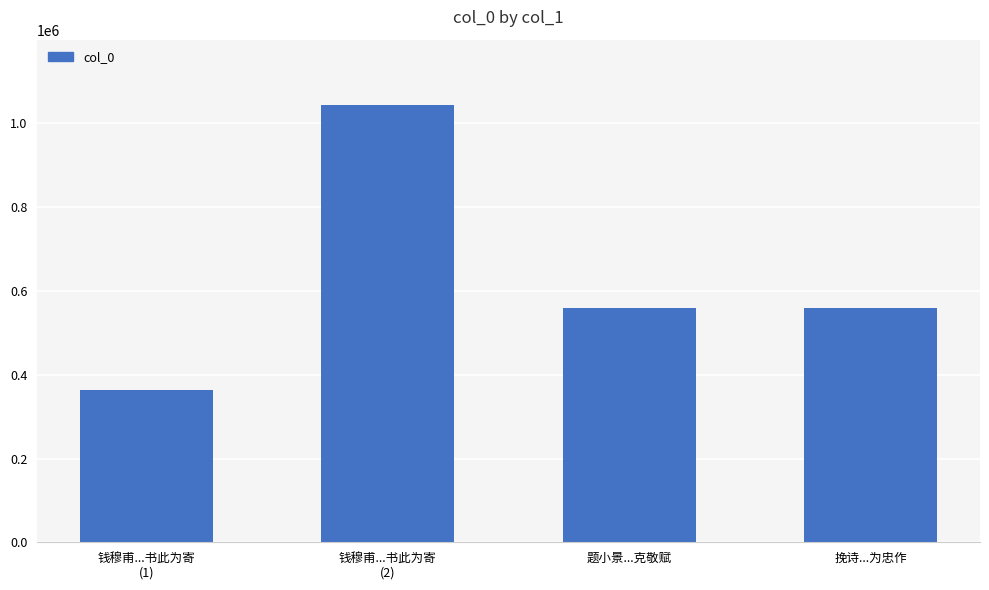

What is the greatest value displayed?

1043416